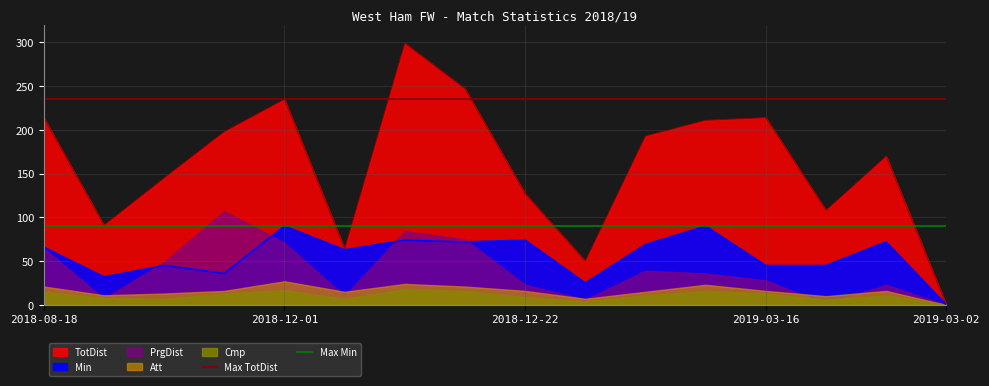

What is the sum of the Max TotDist values at 2018-12-01 and 2018-08-18?

470